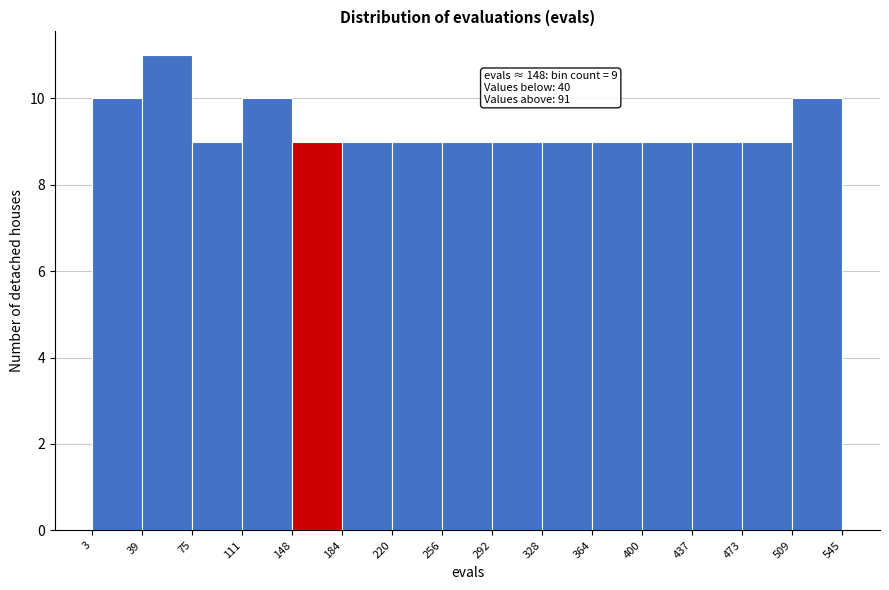

Over which range of the x-axis is the bar tallest?

39 to 75